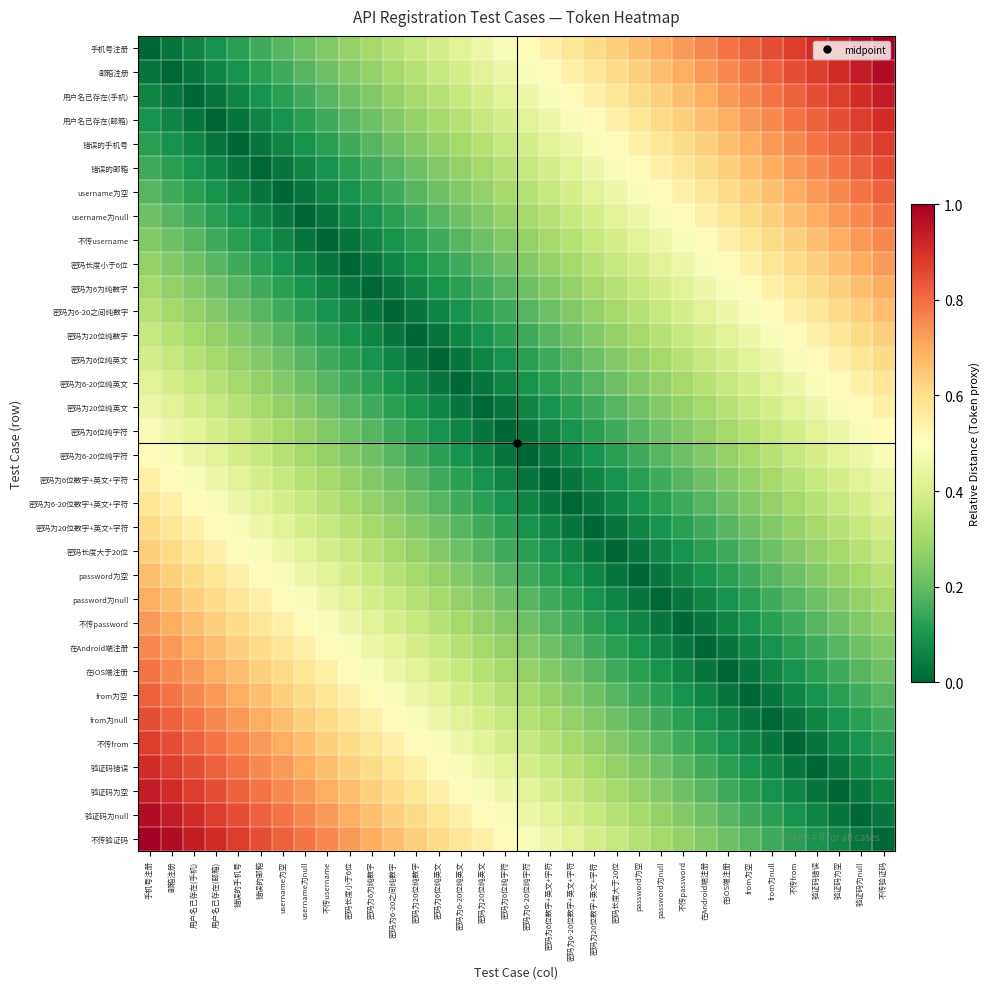

Between 密码为20位纯英文 and 密码长度小于6位, which is larger?

密码为20位纯英文